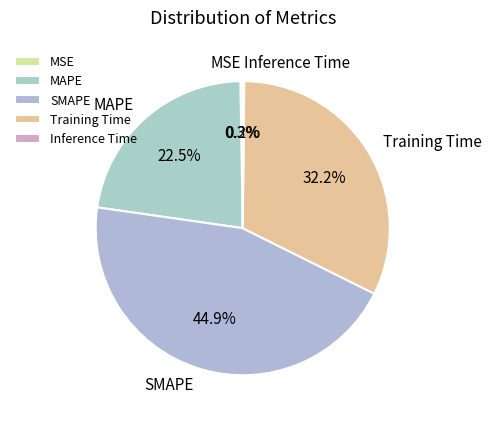

Which slice is the largest?

SMAPE